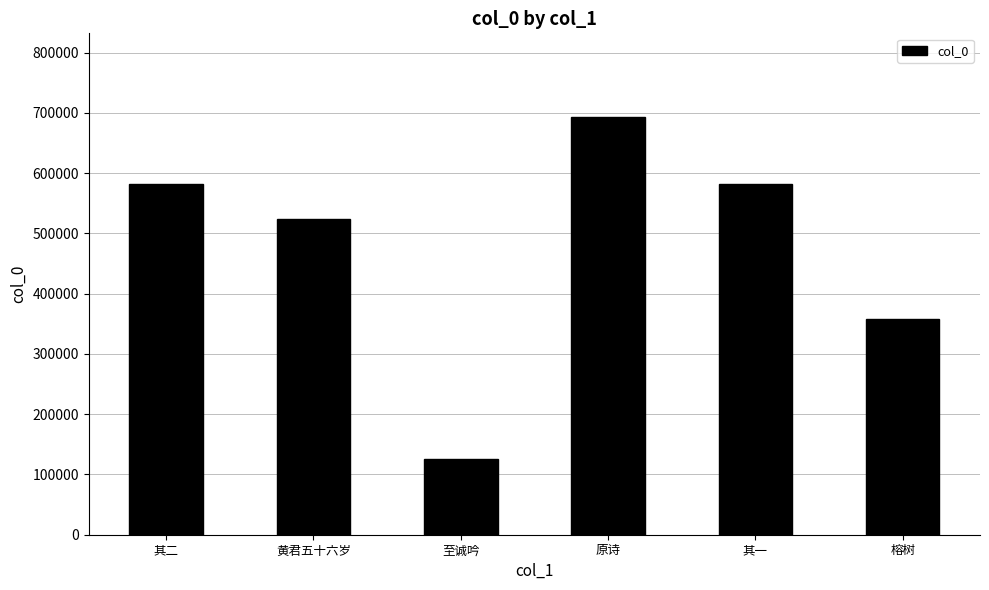

What is the approximate value at 榕树, to the nearest 100?

358200